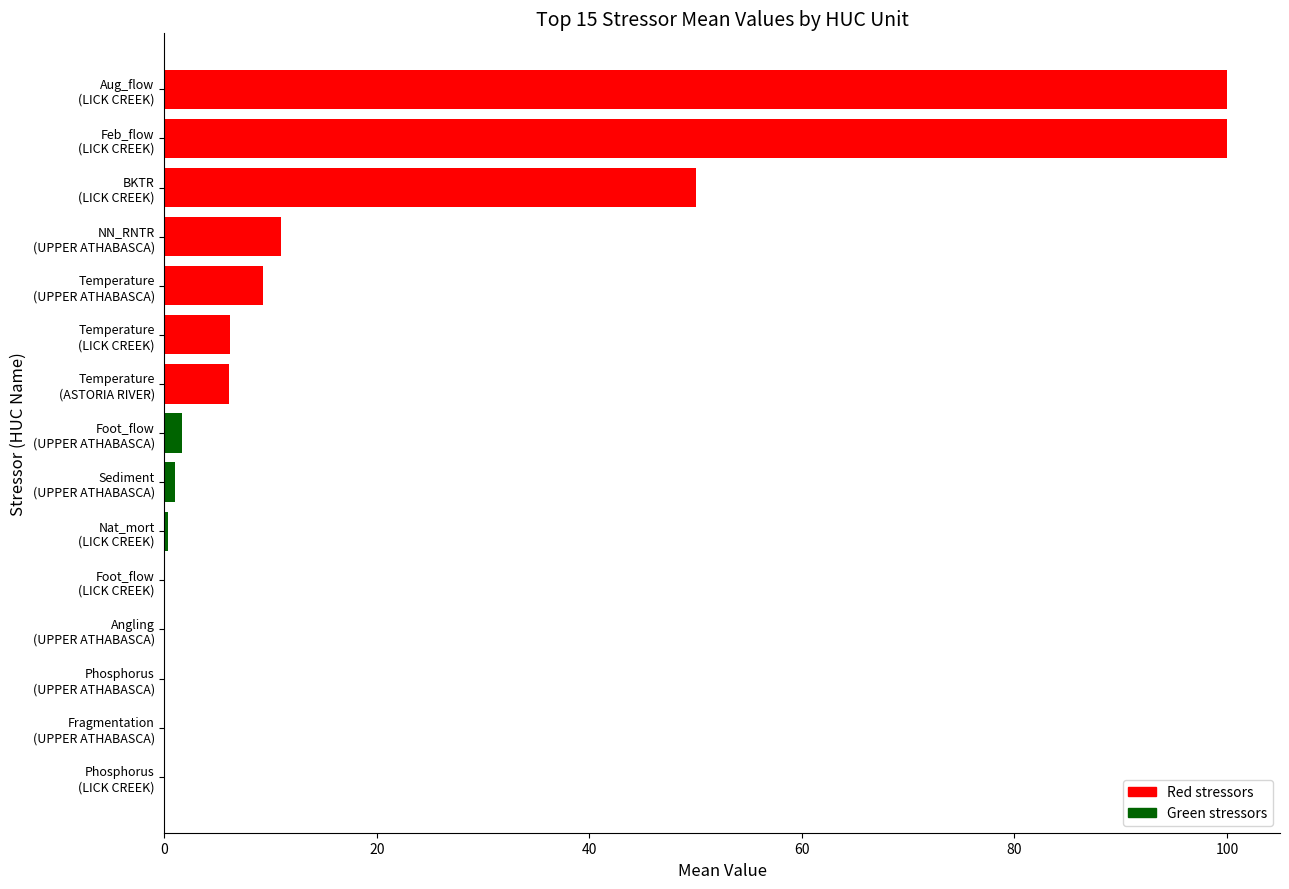

What is the maximum value shown in the chart?

100.0